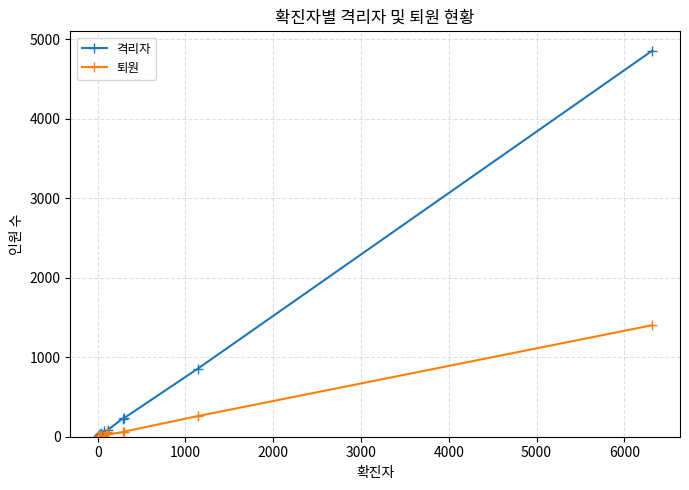

True or false: 격리자 has more than 2 interior local peaks.

True